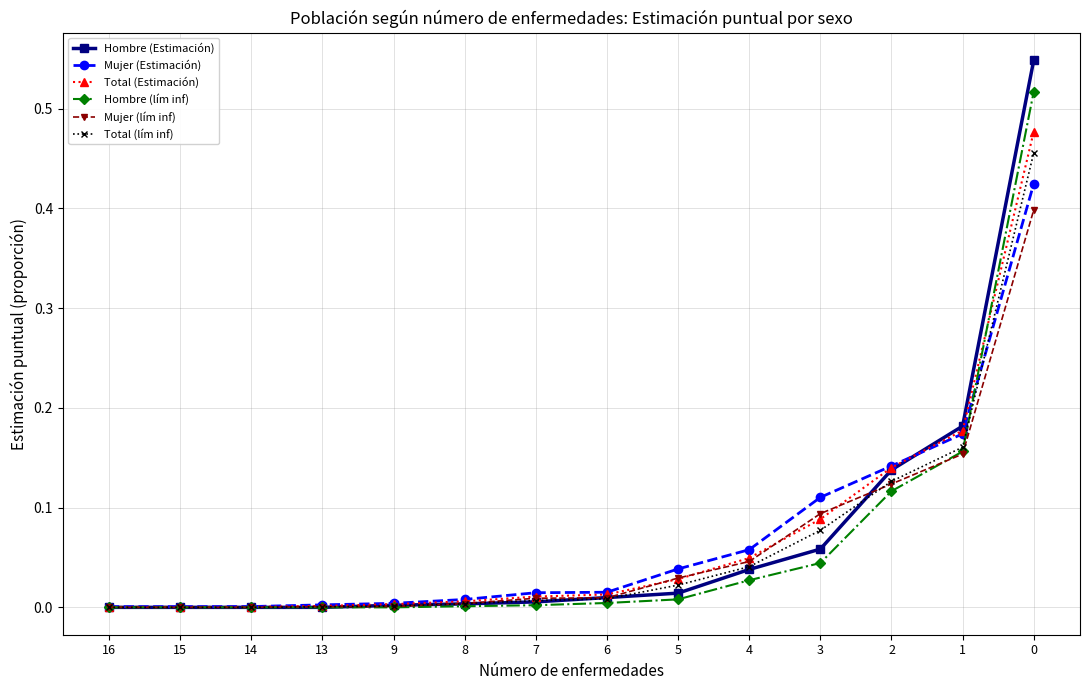

The Hombre (lím inf) series shows 0.3 at 15. True or false?

False